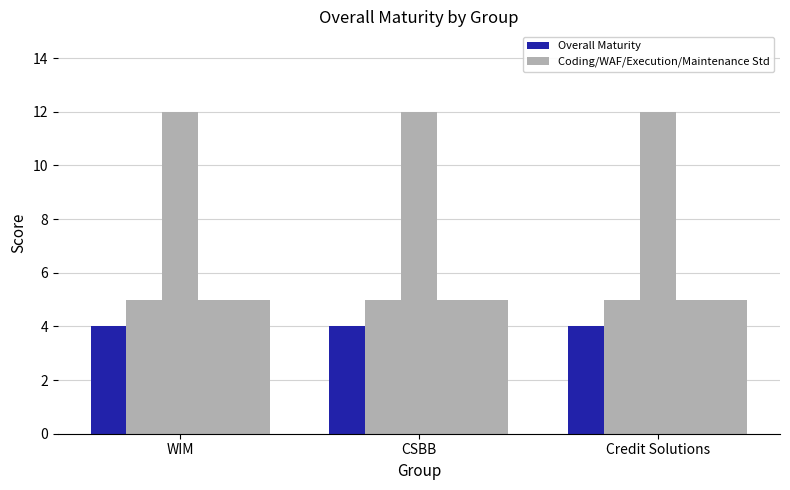

How many groups of bars are there?

3